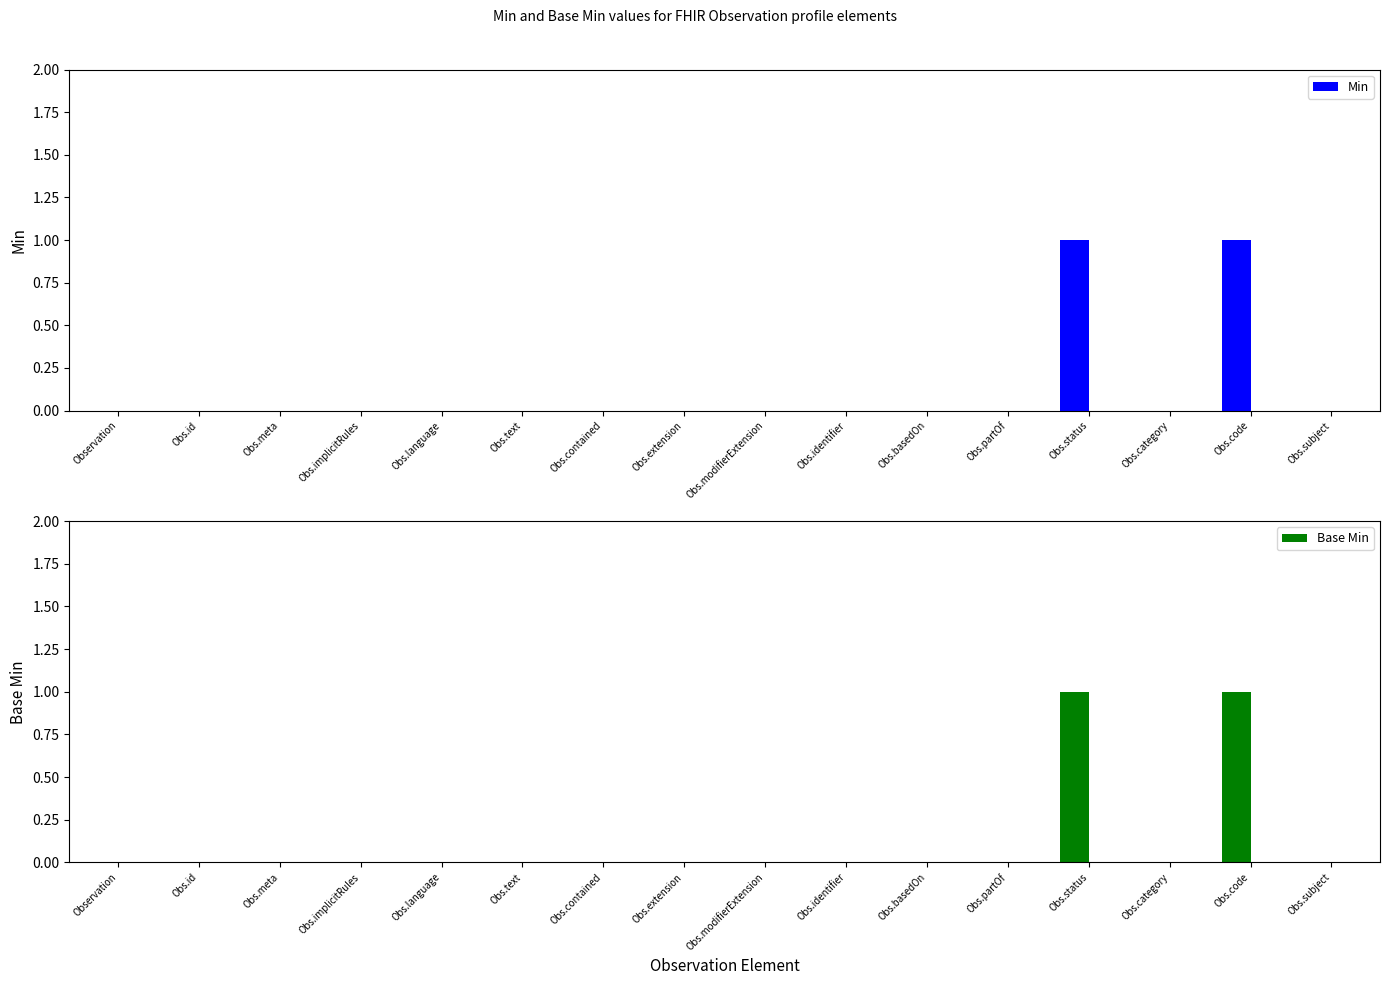

What are all the series names shown in the legend?

Min, Base Min